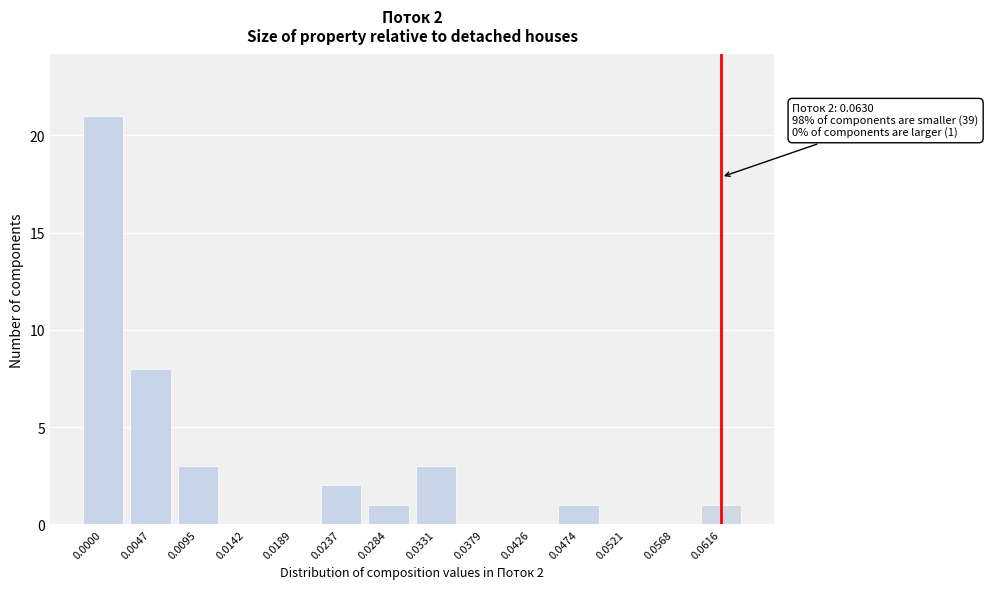

Reading left to right, transcribe all the data shown in this chart.

0.0000=21	0.0047=8	0.0095=3	0.0142=0	0.0189=0	0.0237=2	0.0284=1	0.0331=3	0.0379=0	0.0426=0	0.0474=1	0.0521=0	0.0568=0	0.0616=1